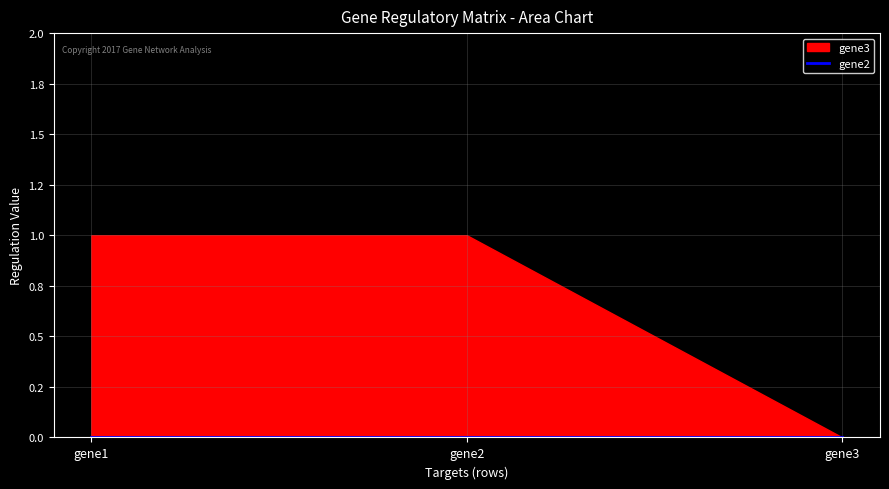

Reading right to left, list all the values displayed in this chart.

gene2: 0	0	0
gene3: 0	1	1